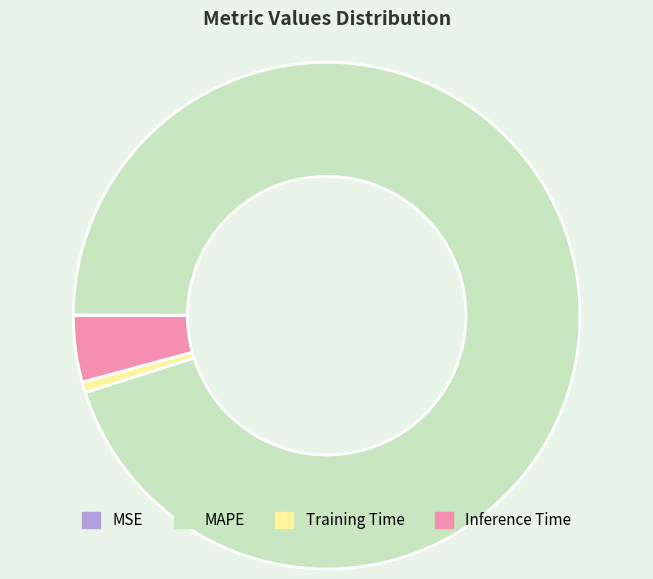

What is the largest slice in the pie chart?

MAPE